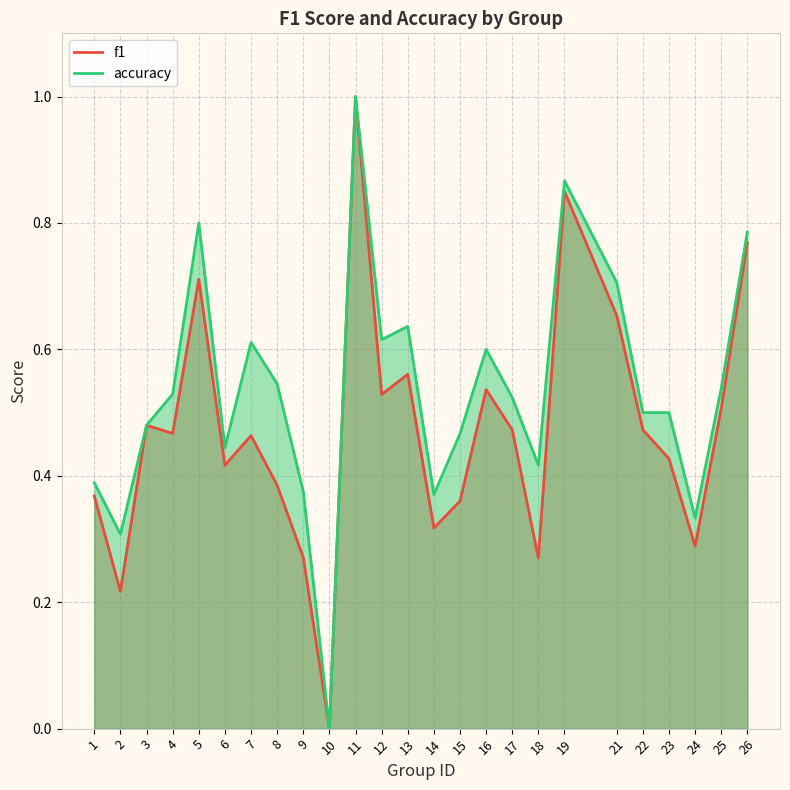

Does the chart display data point markers on the line(s)?

No